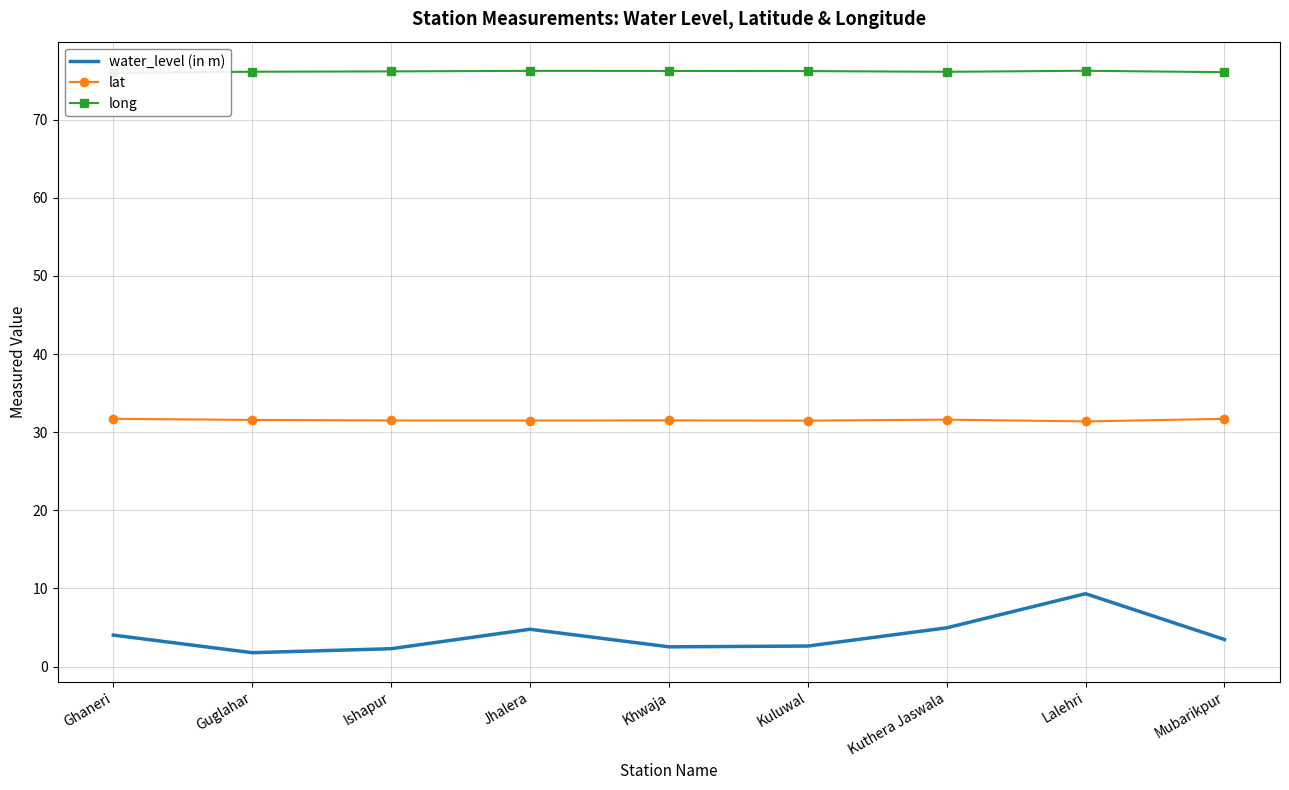

At which category is the sum across all series the highest?

Lalehri